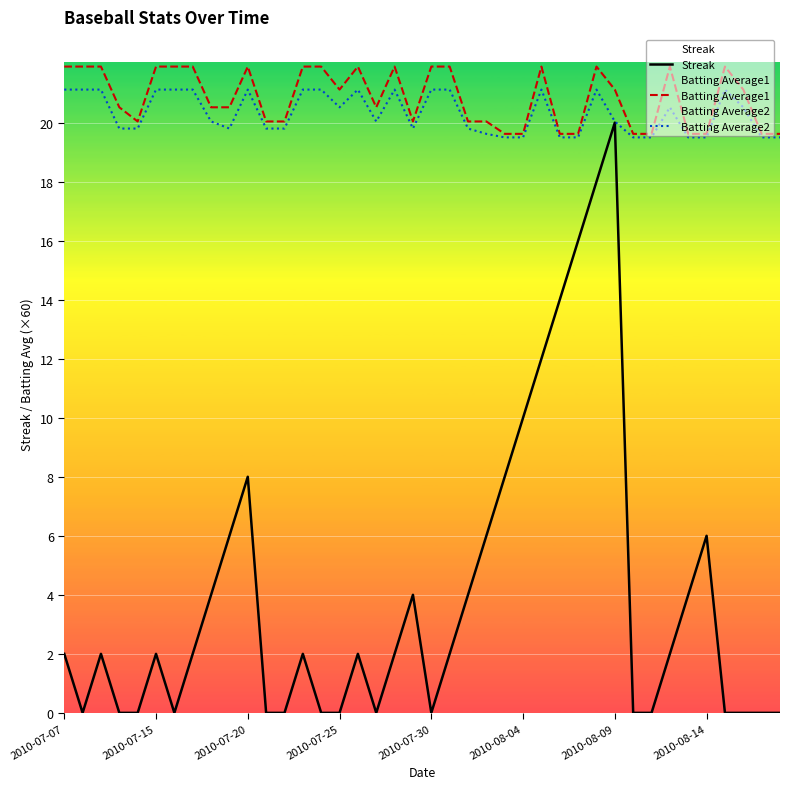

How many categories are shown in the chart?

40